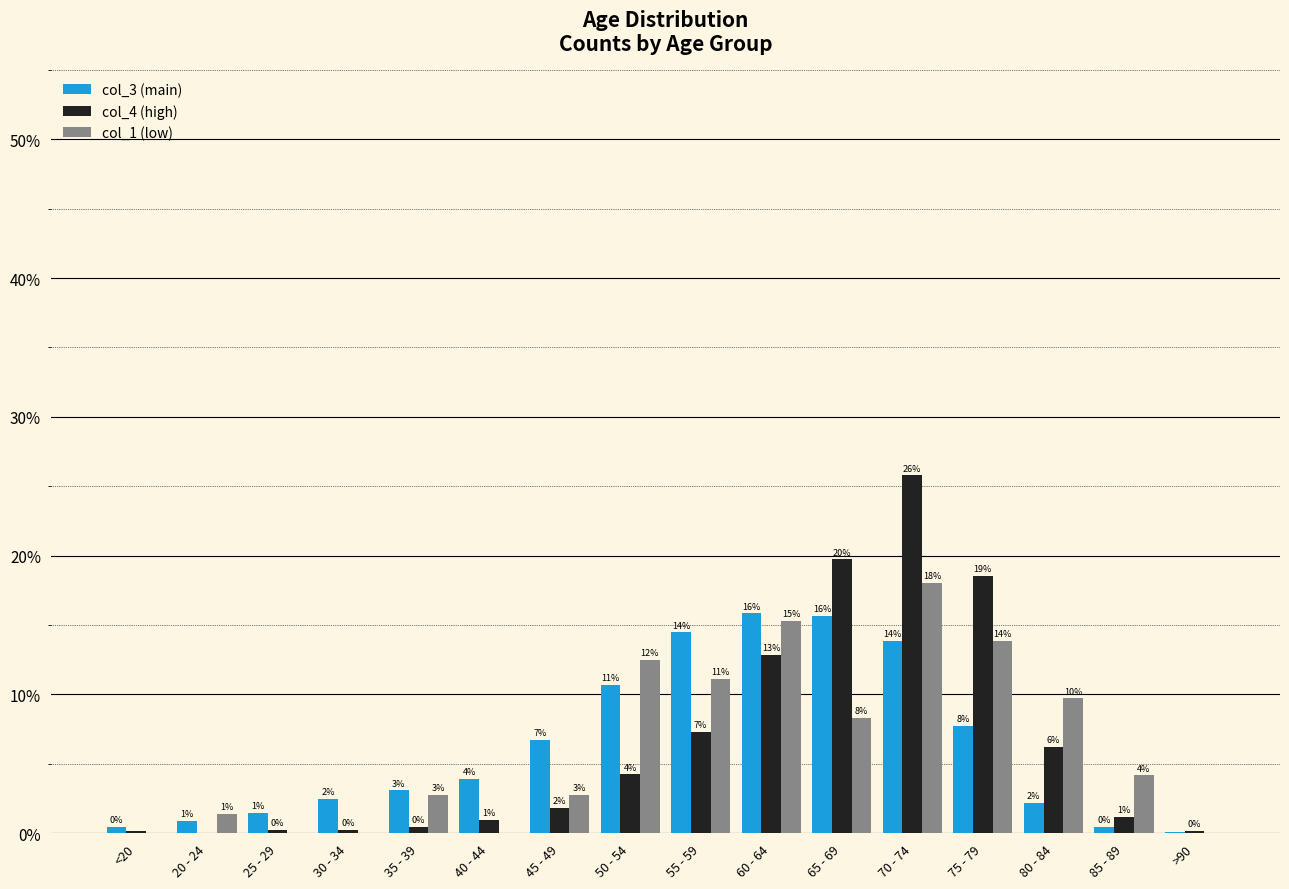

At which category is the sum across all series the highest?

70 - 74